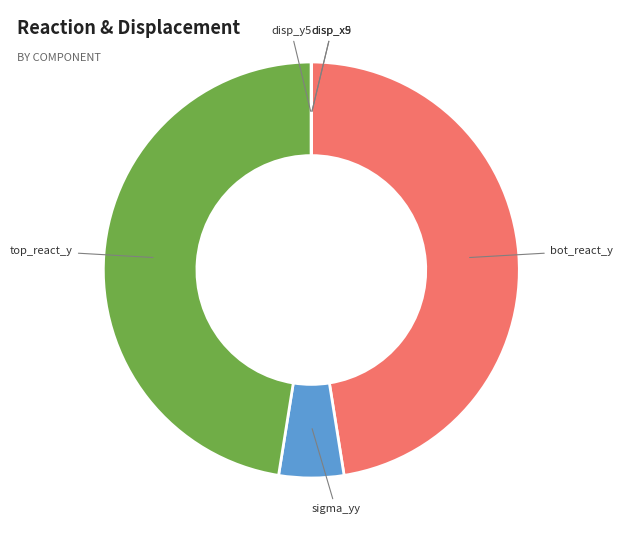

Do bot_react_y and sigma_yy together represent more than half of the pie?

Yes